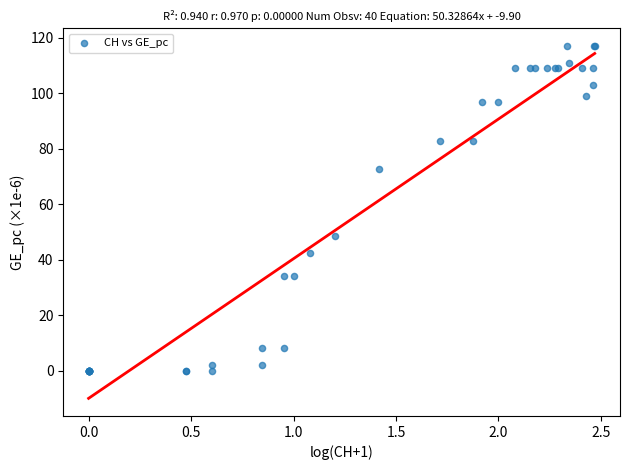

What Y value in the scatter plot is closest to 58?

48.5